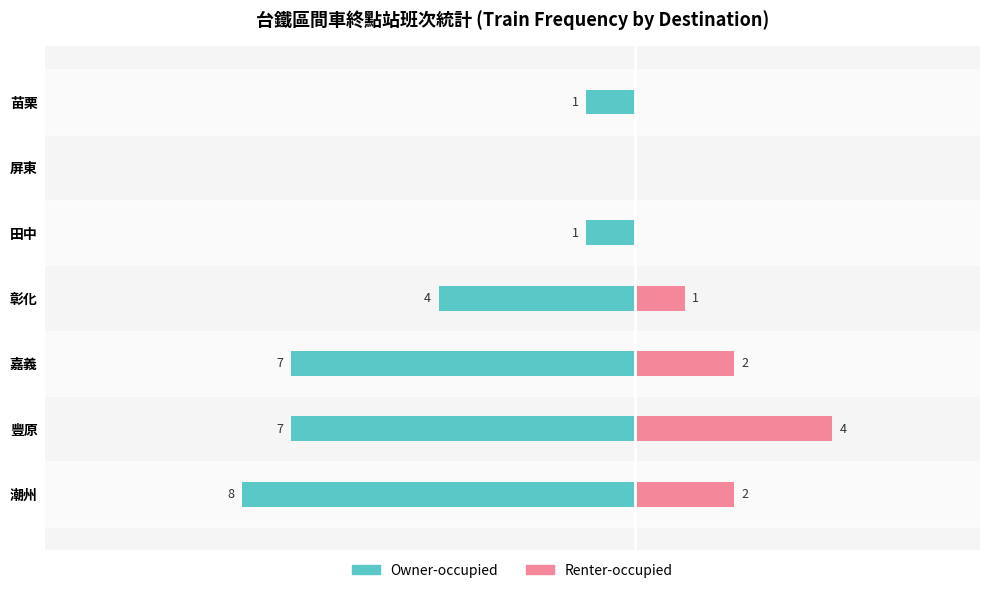

Reading right to left, what are all the values shown in this chart?

Owner-occupied: -1	0	-1	-4	-7	-7	-8
Renter-occupied: 0	0	0	1	2	4	2